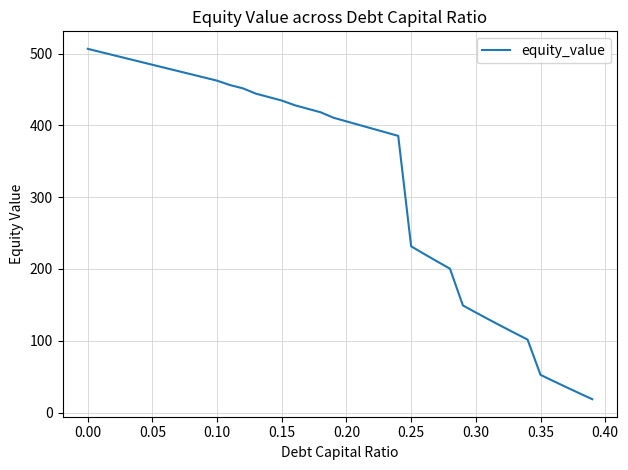

What is the maximum value shown in the chart?

506.5